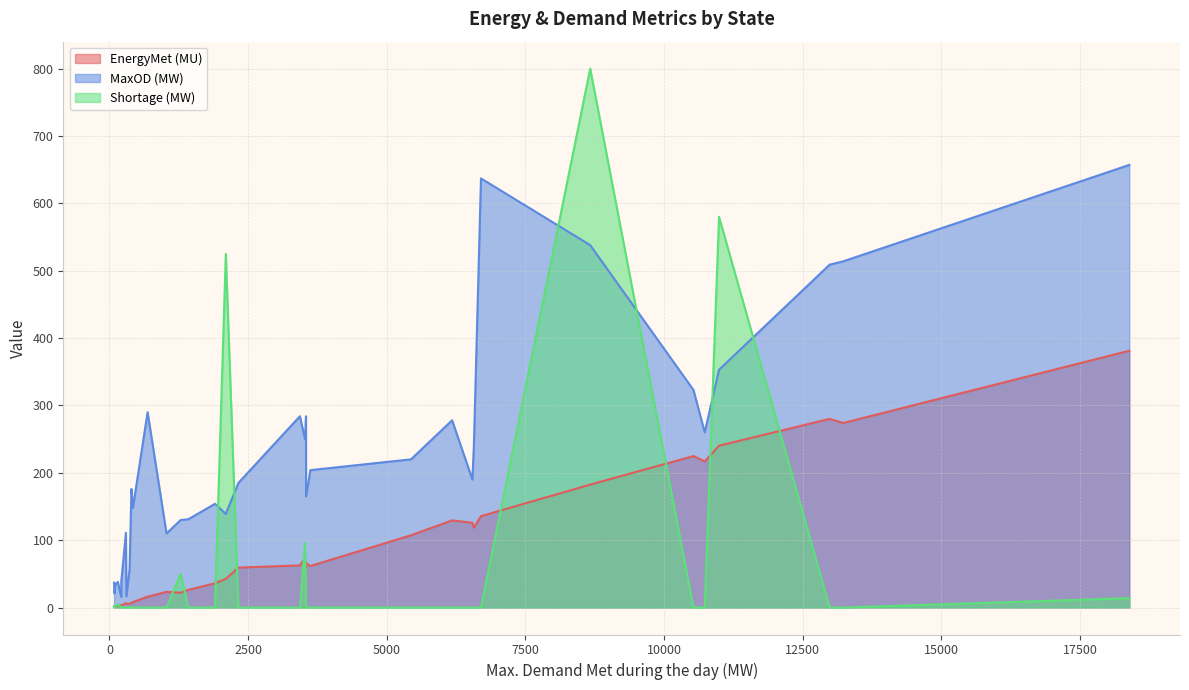

What are all the series names shown in the legend?

EnergyMet (MU), MaxOD (MW), Shortage (MW)